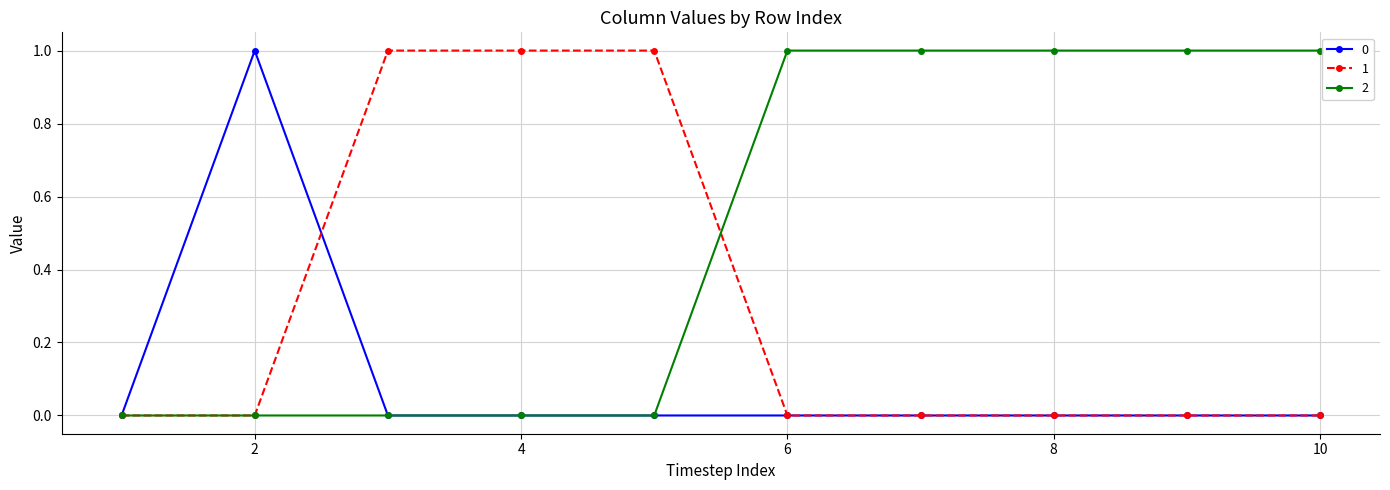

Reading left to right, list all the values displayed in this chart.

0: 0	1	0	0	0	0	0	0	0	0
1: 0	0	1	1	1	0	0	0	0	0
2: 0	0	0	0	0	1	1	1	1	1